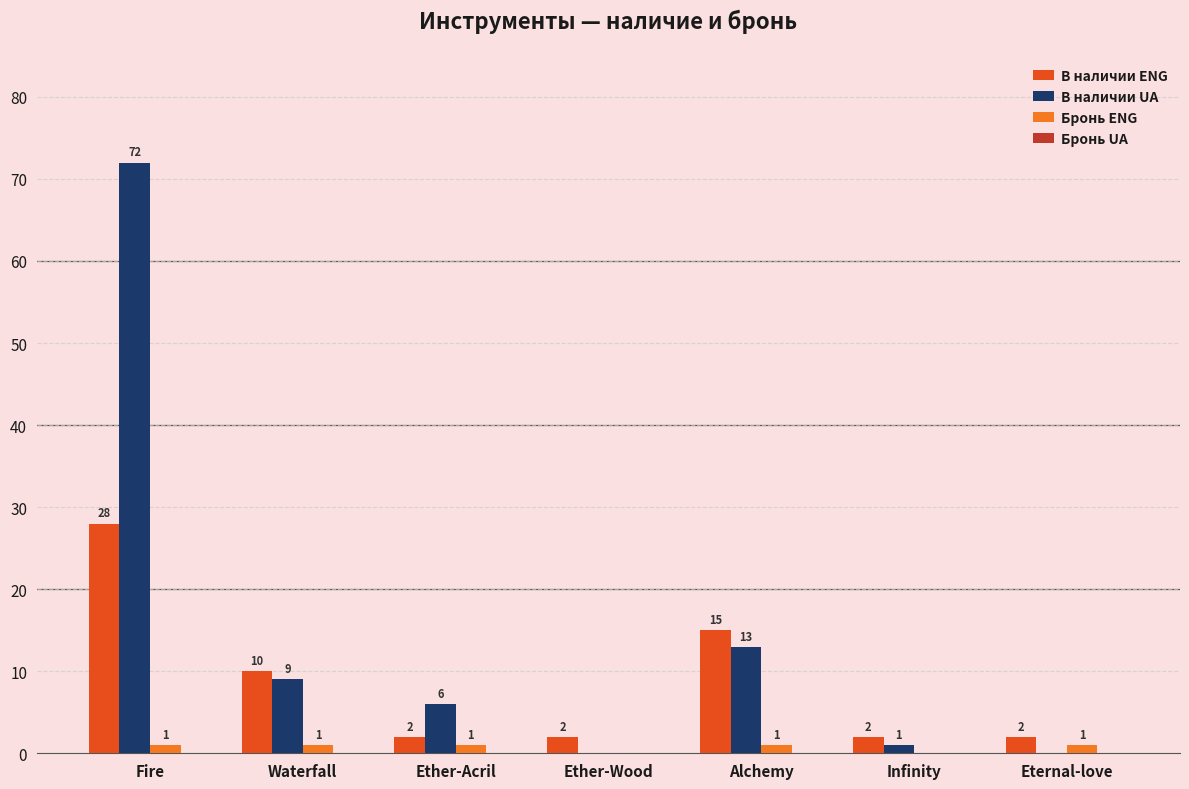

Which series has the largest total across all categories?

В наличии UA